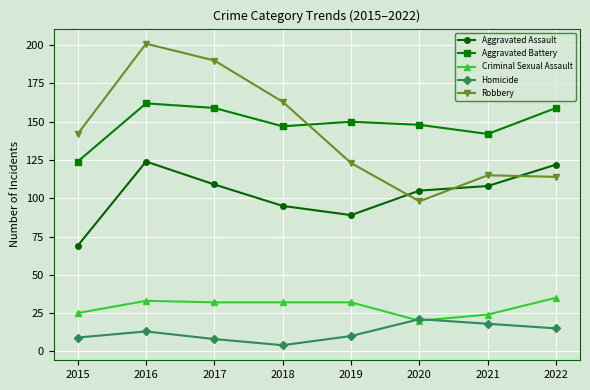

True or false: Aggravated Battery has a value of 159 at 2017.

True